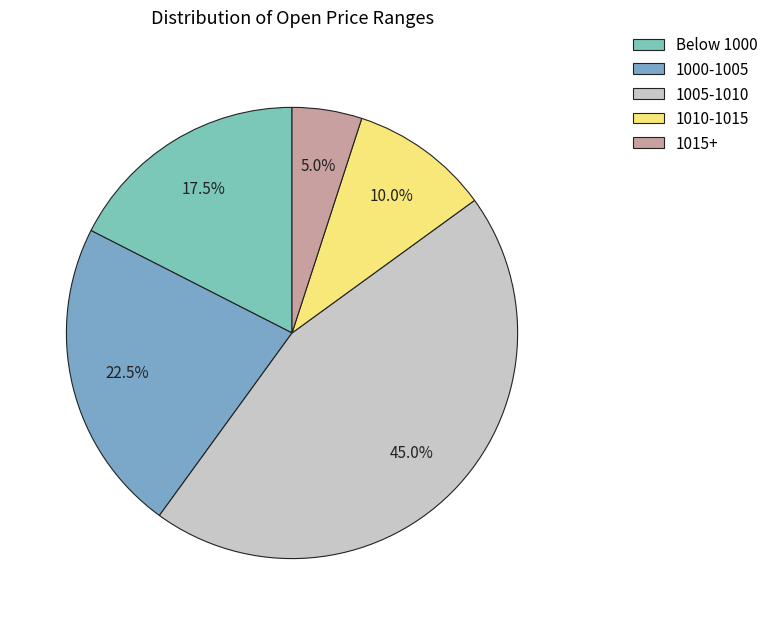

Which slice is the largest?

1005-1010